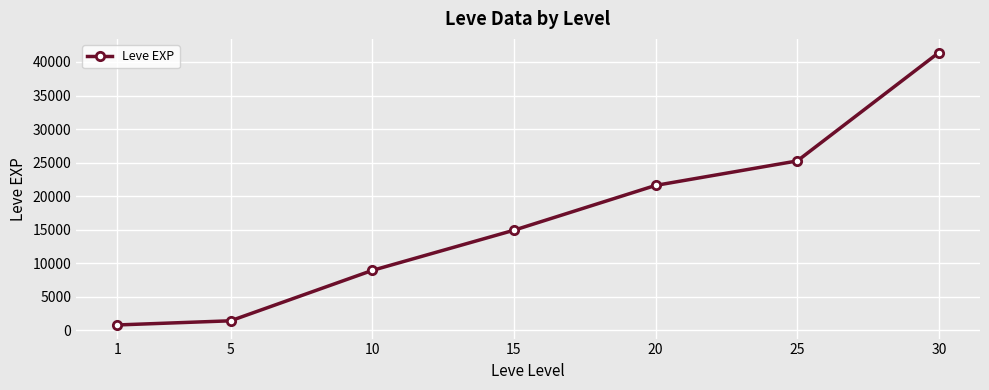

Reading left to right, transcribe all the data shown in this chart.

800	1420	8930	14920	21600	25250	41410